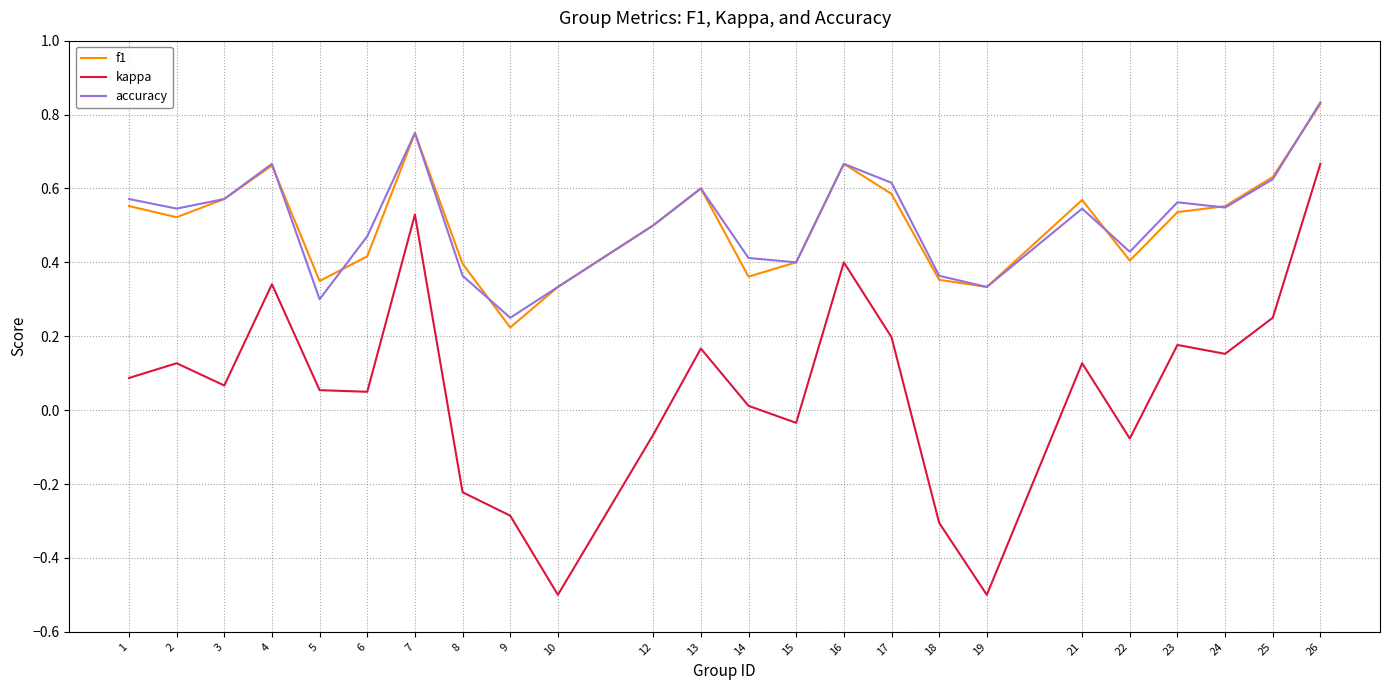

Is the value of f1 at 26 greater than the value of kappa at 4?

Yes